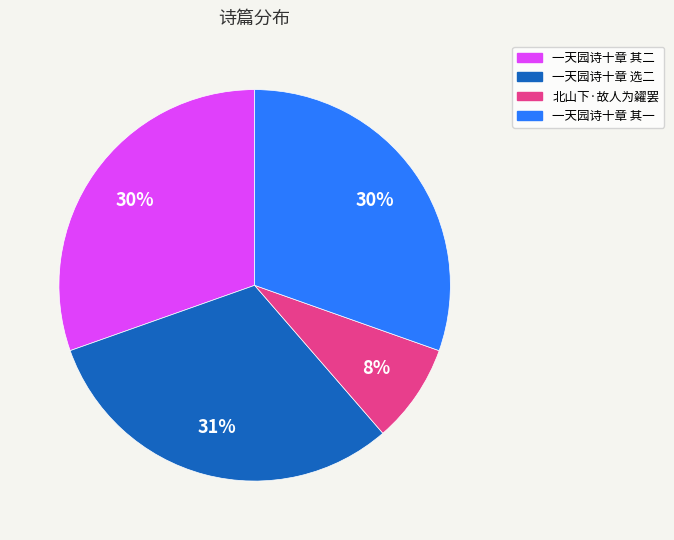

To the nearest percent, what is the difference between the largest and smallest slice percentages?

23%